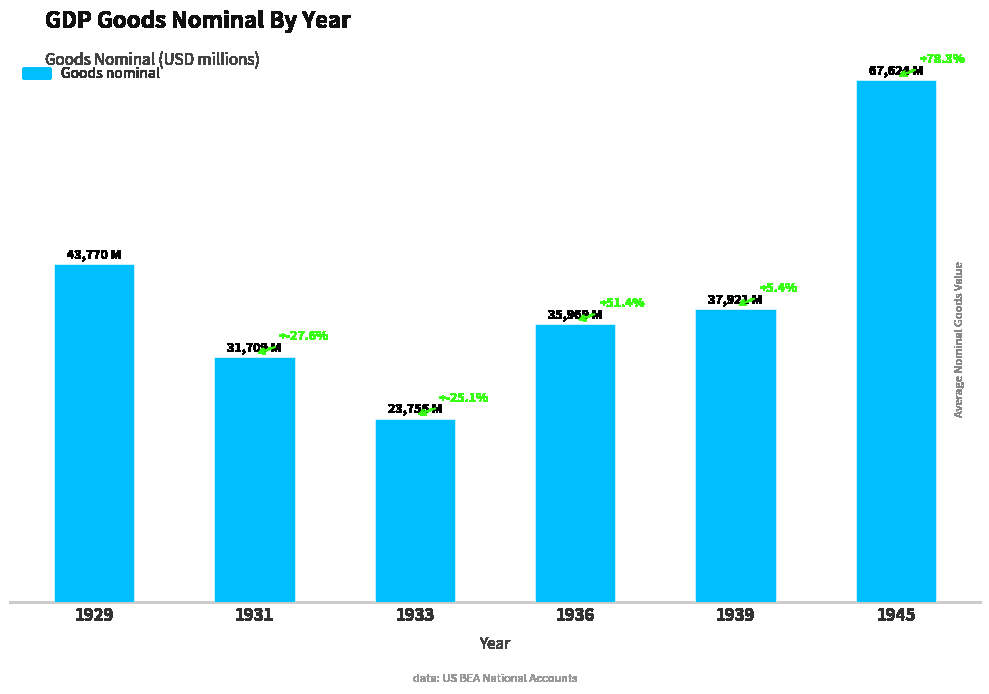

Which has a higher value, 1933 or 1945?

1945